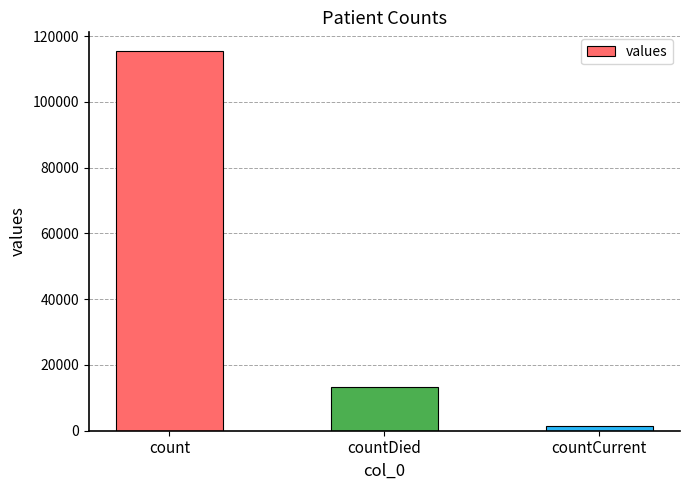

What is the label of the 2nd bar from the left?

countDied